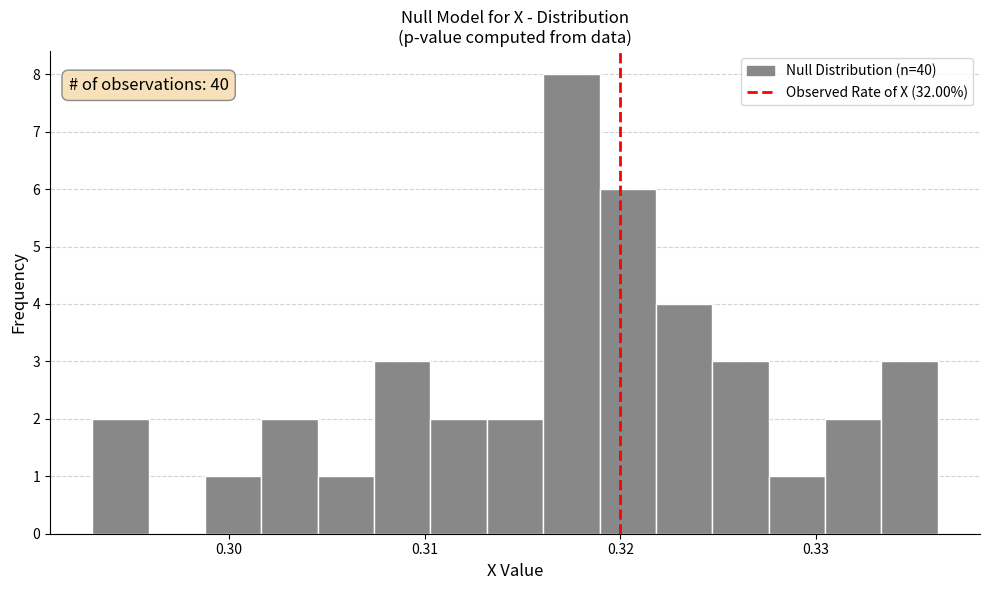

Around what value on the x-axis is the tallest bar? Give the approximate position of its centre, as read against the axis.

0.317